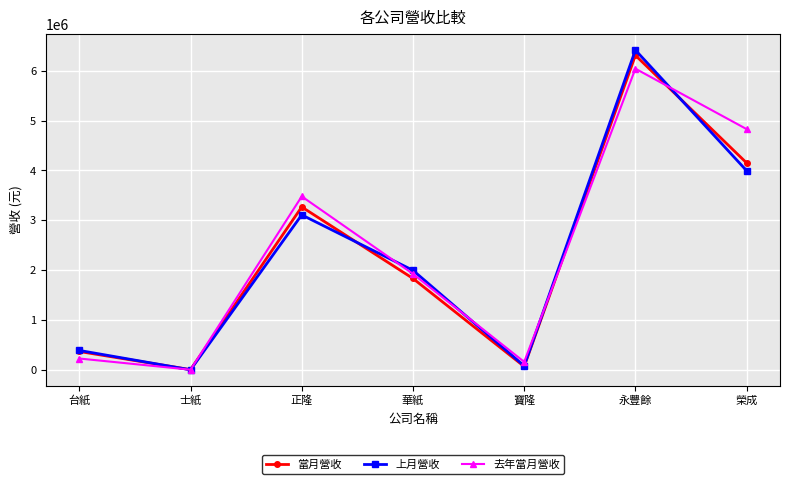

What is the greatest value displayed?

6409025